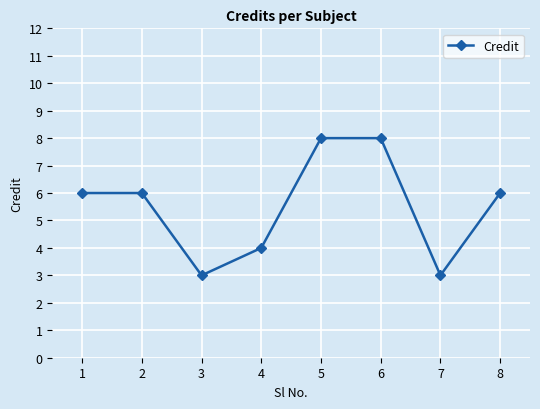

Between 7 and 8, which is larger?

8